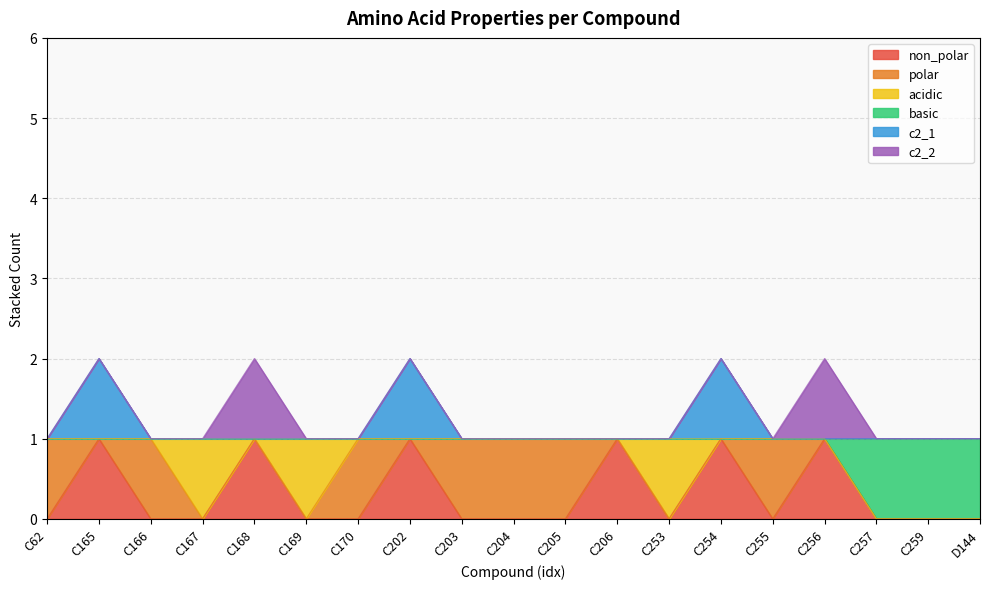

What position from the right is C203?

11